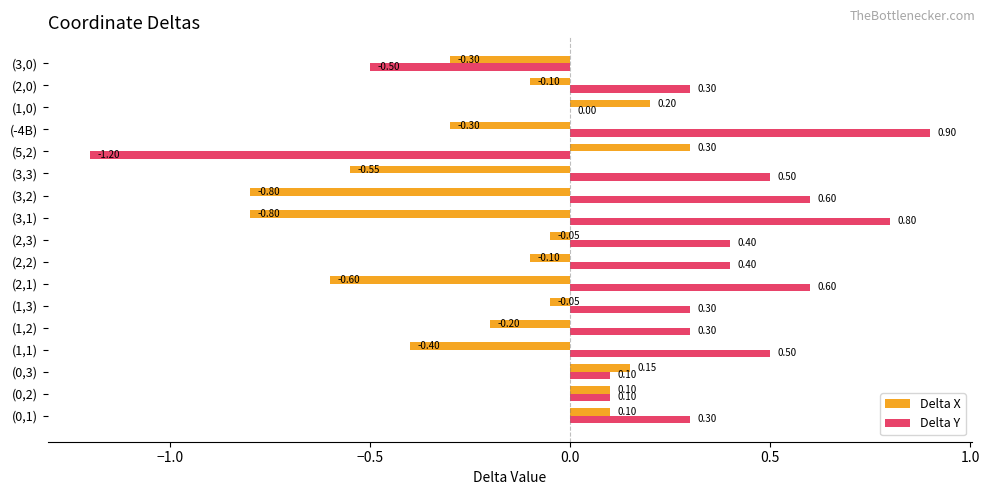

What is the sum of all Delta X values?

-3.4